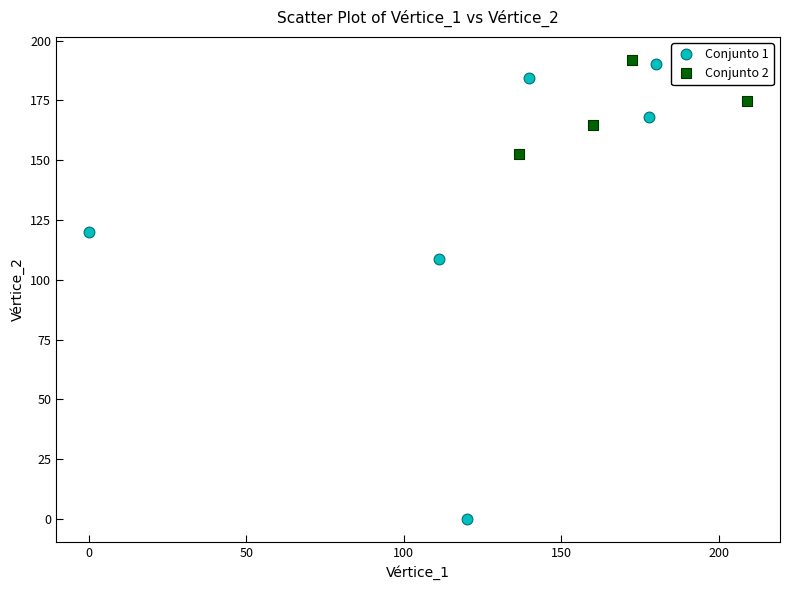

Which series has the largest Y range (max minus min)?

Conjunto 1